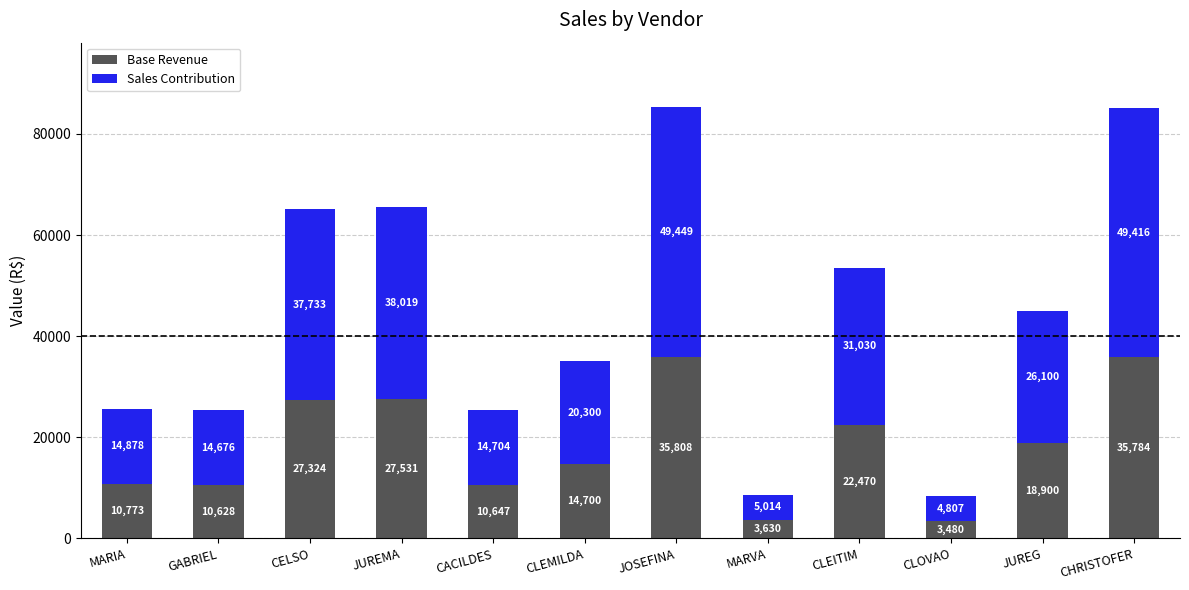

At which category is the sum across all series the highest?

JOSEFINA